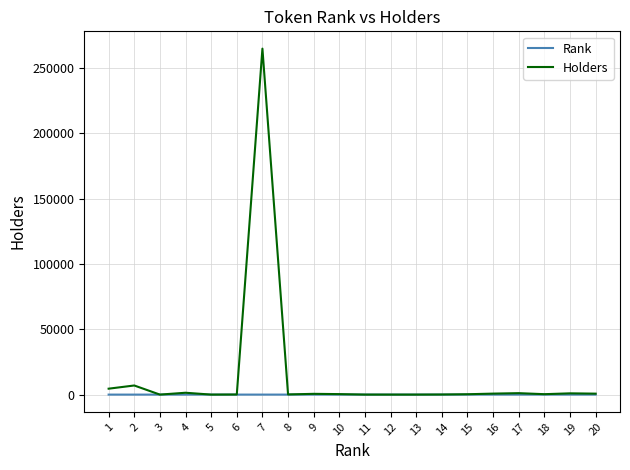

Does the chart display data point markers on the line(s)?

No